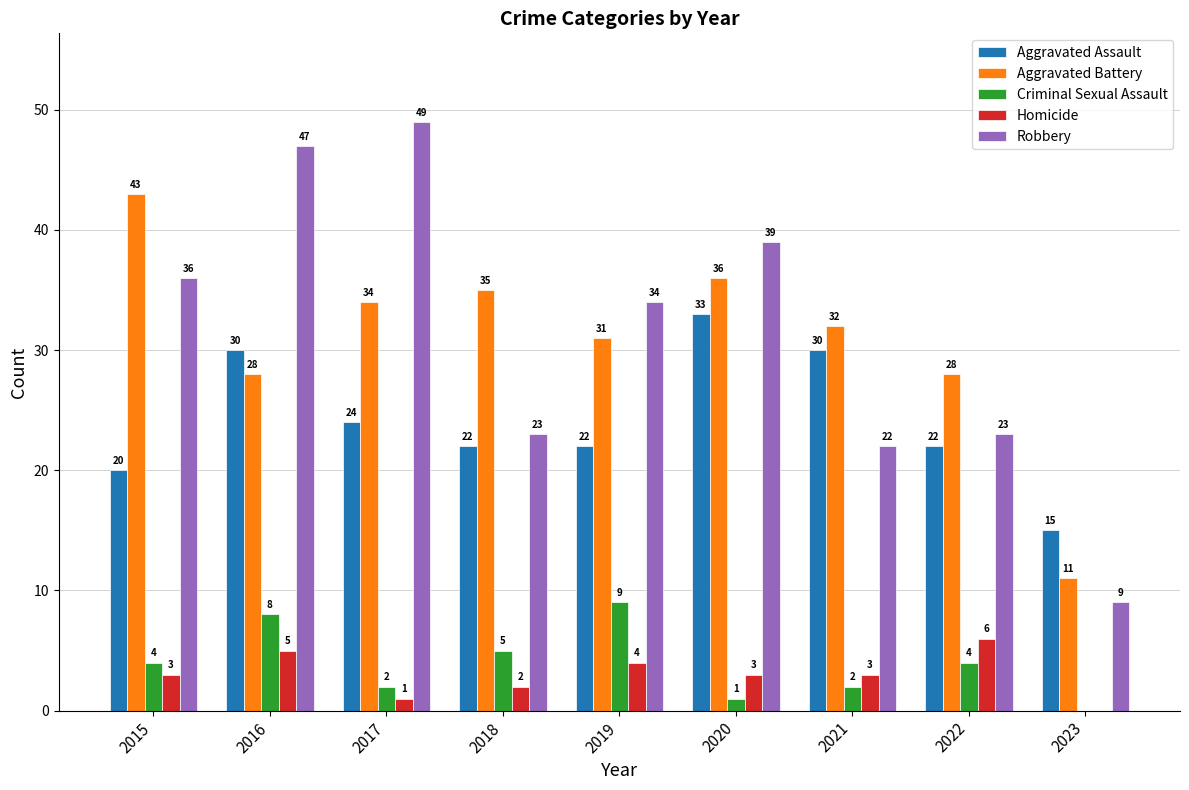

Reading left to right, transcribe all the data shown in this chart.

Aggravated Assault: 2015=20	2016=30	2017=24	2018=22	2019=22	2020=33	2021=30	2022=22	2023=15
Aggravated Battery: 2015=43	2016=28	2017=34	2018=35	2019=31	2020=36	2021=32	2022=28	2023=11
Criminal Sexual Assault: 2015=4	2016=8	2017=2	2018=5	2019=9	2020=1	2021=2	2022=4	2023=0
Homicide: 2015=3	2016=5	2017=1	2018=2	2019=4	2020=3	2021=3	2022=6	2023=0
Robbery: 2015=36	2016=47	2017=49	2018=23	2019=34	2020=39	2021=22	2022=23	2023=9